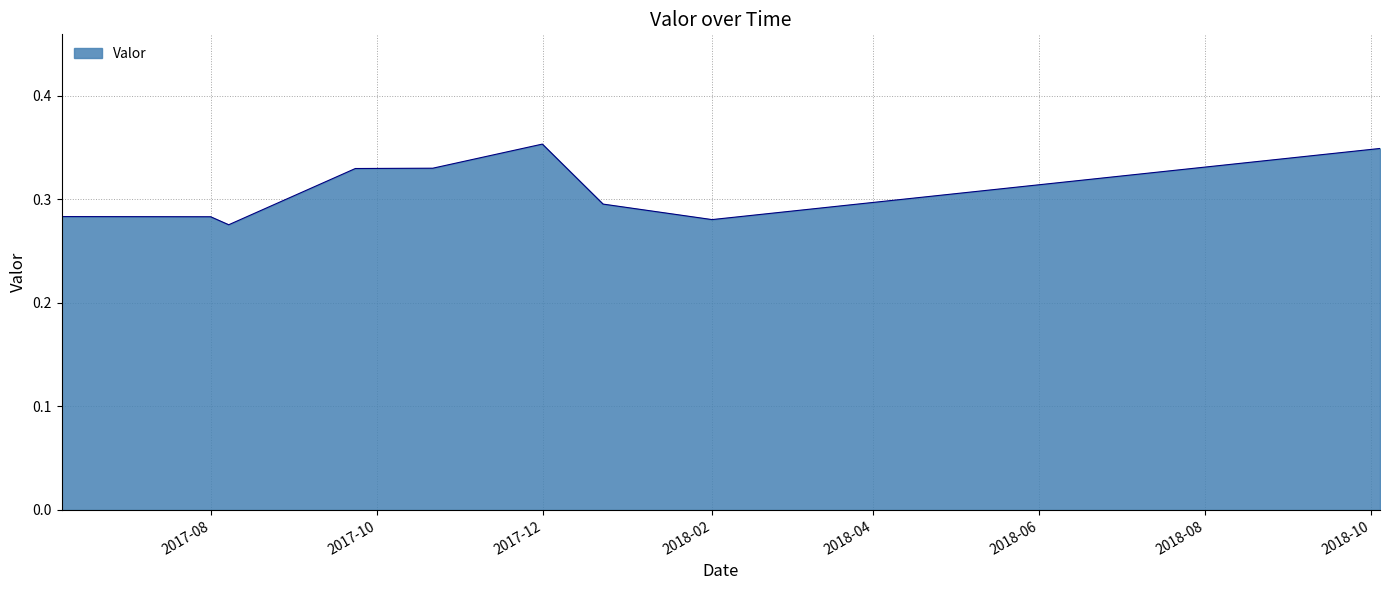

Does the chart display data point markers on the line(s)?

No